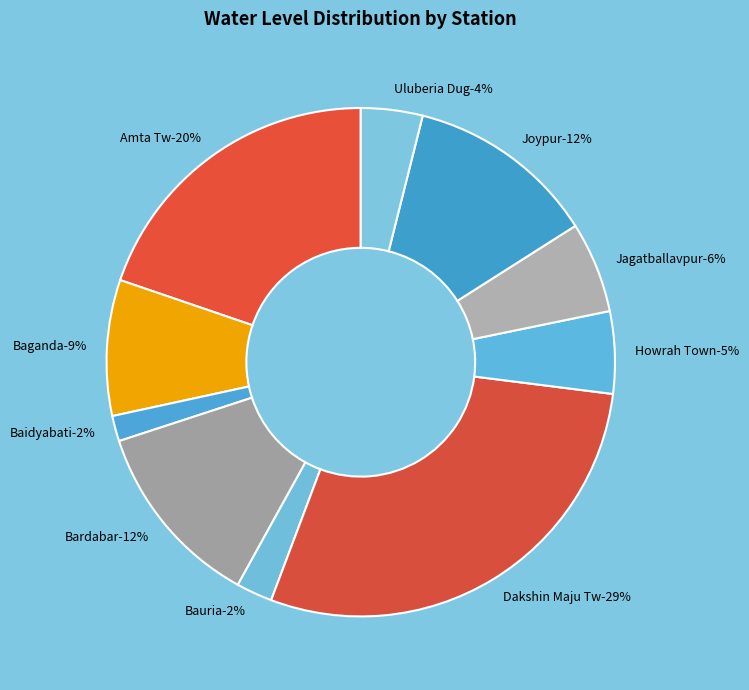

Rank the categories by value from lowest to highest.

Baidyabati, Bauria, Uluberia Dug, Howrah Town, Jagatballavpur, Baganda, Bardabar, Joypur, Amta Tw, Dakshin Maju Tw